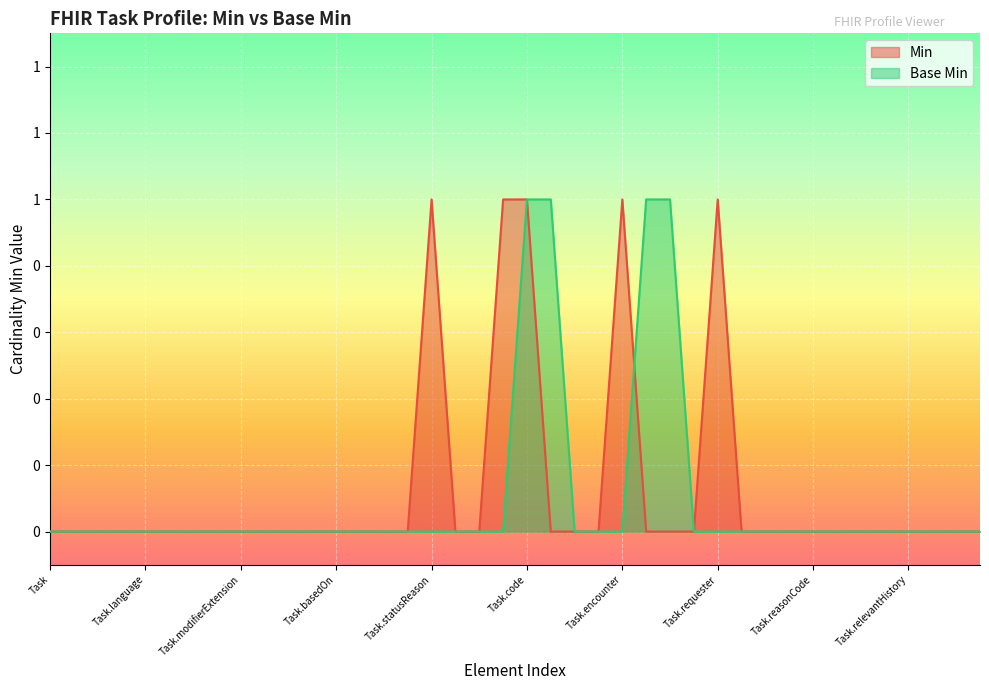

Is it true that Min equals 0 at Task.language?

False